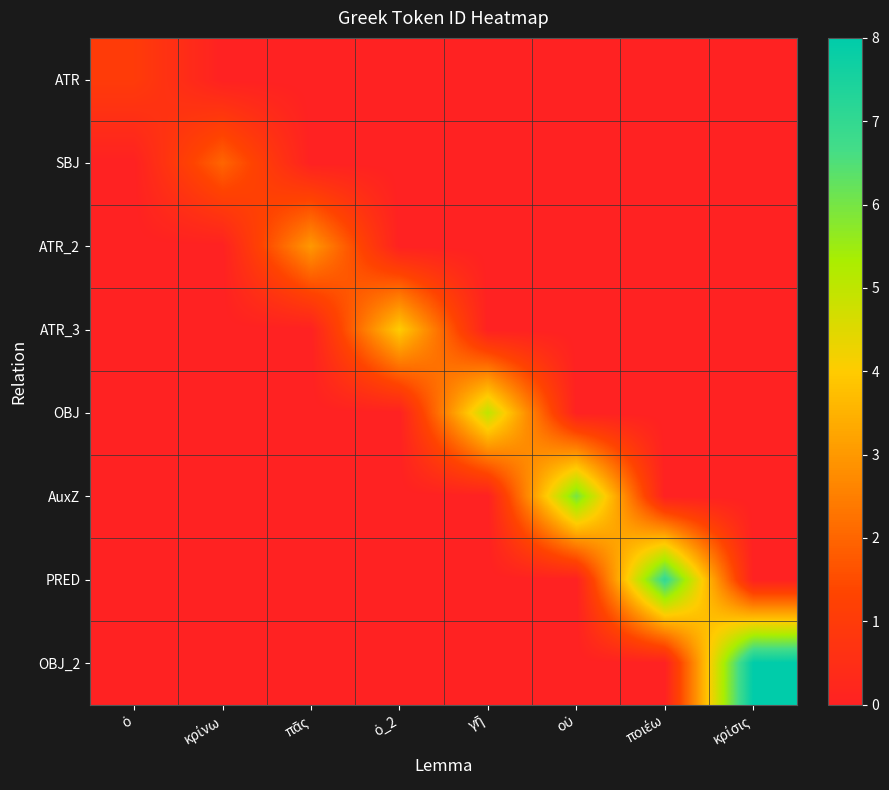

How many categories are shown in the chart?

8